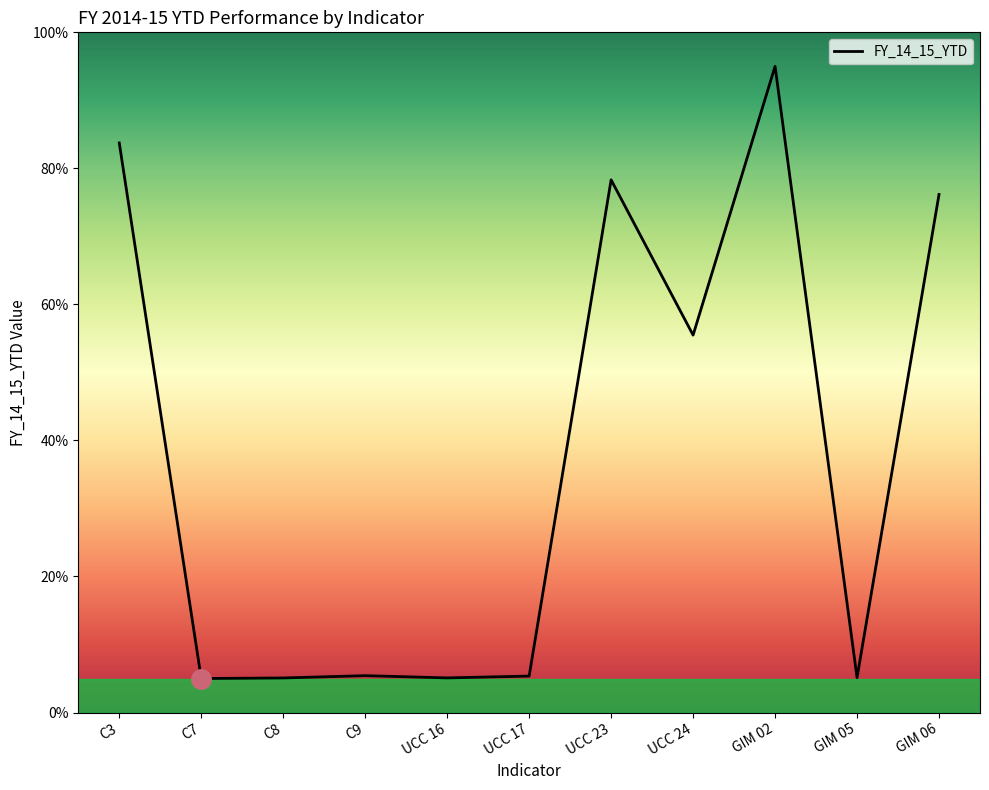

Approximately how many times larger is the value at GIM 06 compared to C7?

15.2